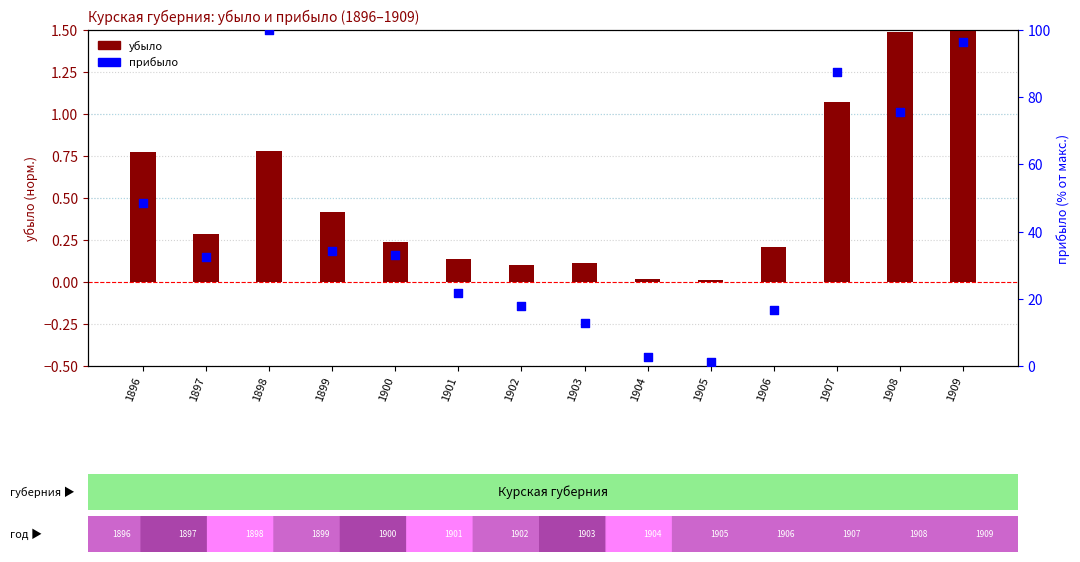

What is the total value across all series at 1898?

100.8